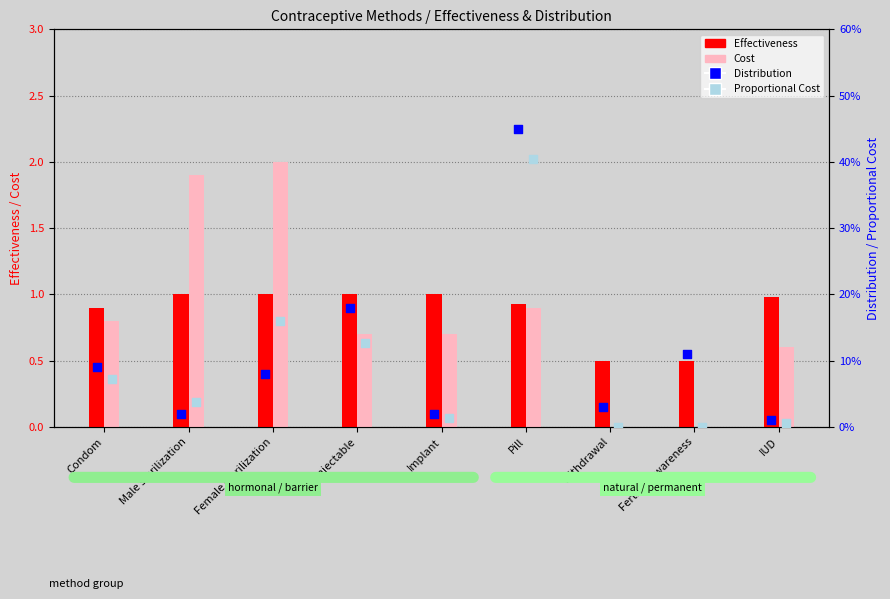

At how many categories does at least one series exceed 0?

9